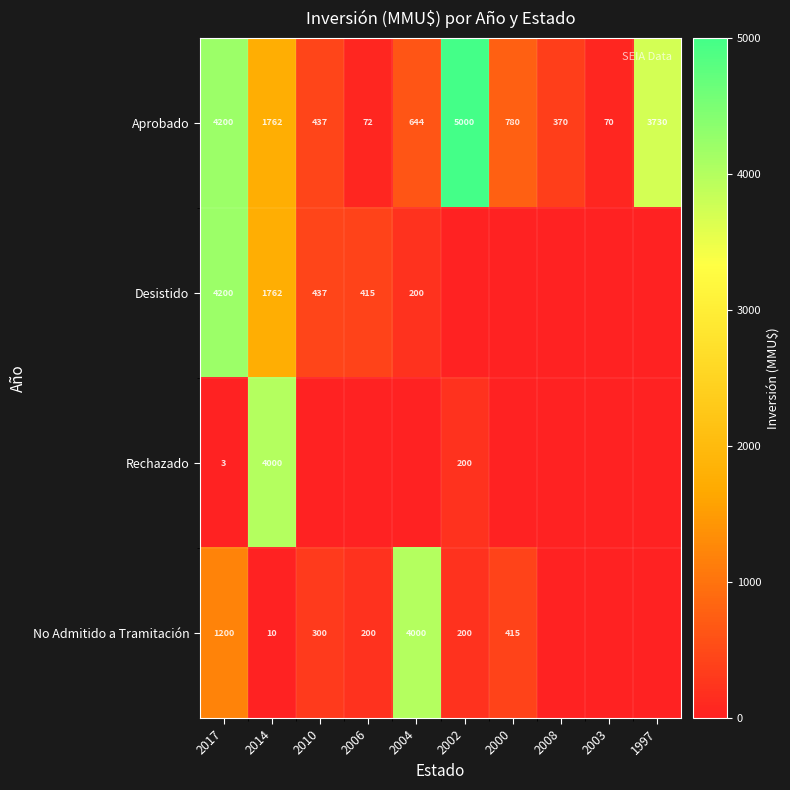

Is the value of Aprobado at 2008 greater than the value of Desistido at 2006?

No